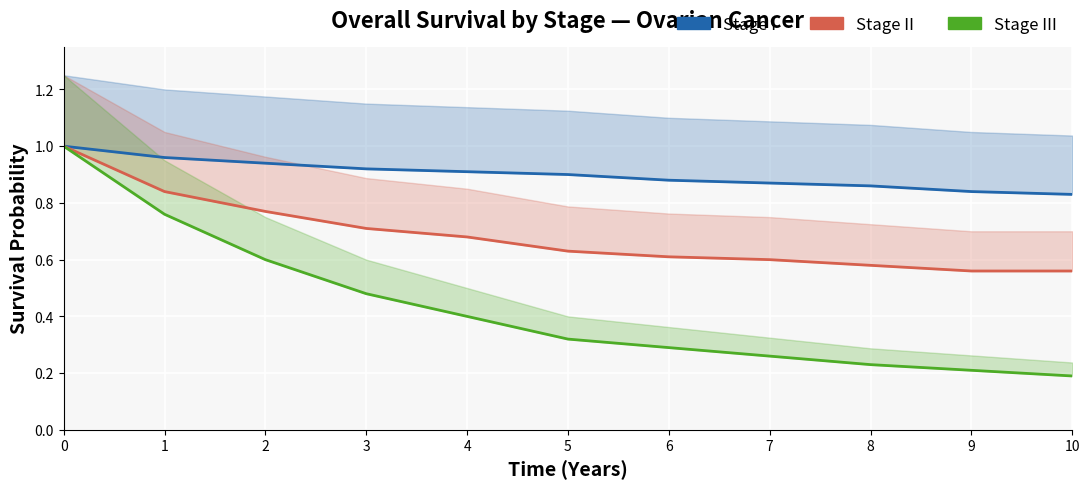

Reading left to right, list all the values displayed in this chart.

Stage I: 1.0	1.0	0.9	0.9	0.9	0.9	0.9	0.9	0.9	0.8	0.8
Stage II: 1.0	0.8	0.8	0.7	0.7	0.6	0.6	0.6	0.6	0.6	0.6
Stage III: 1.0	0.8	0.6	0.5	0.4	0.3	0.3	0.3	0.2	0.2	0.2